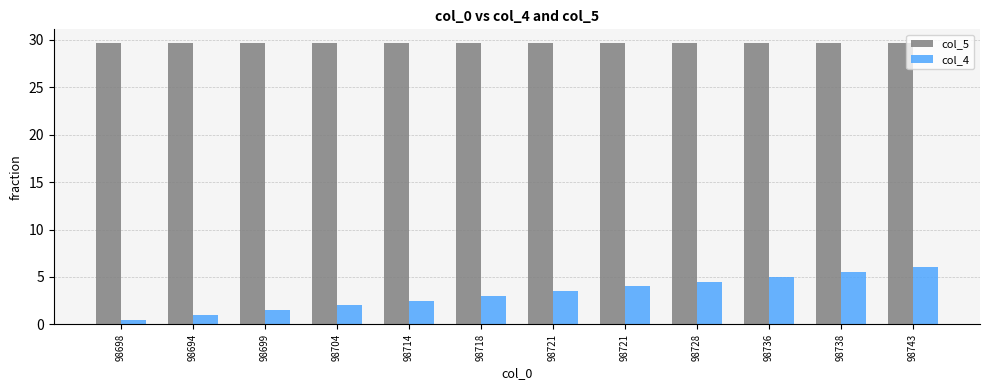

How many bars are there in each group?

2